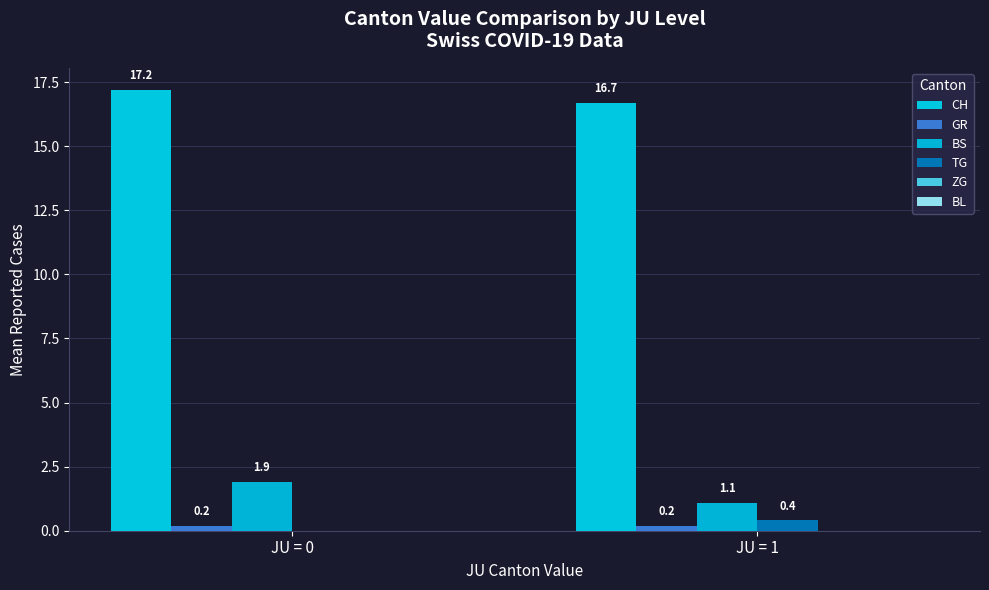

How many values in the TG series exceed 0?

1